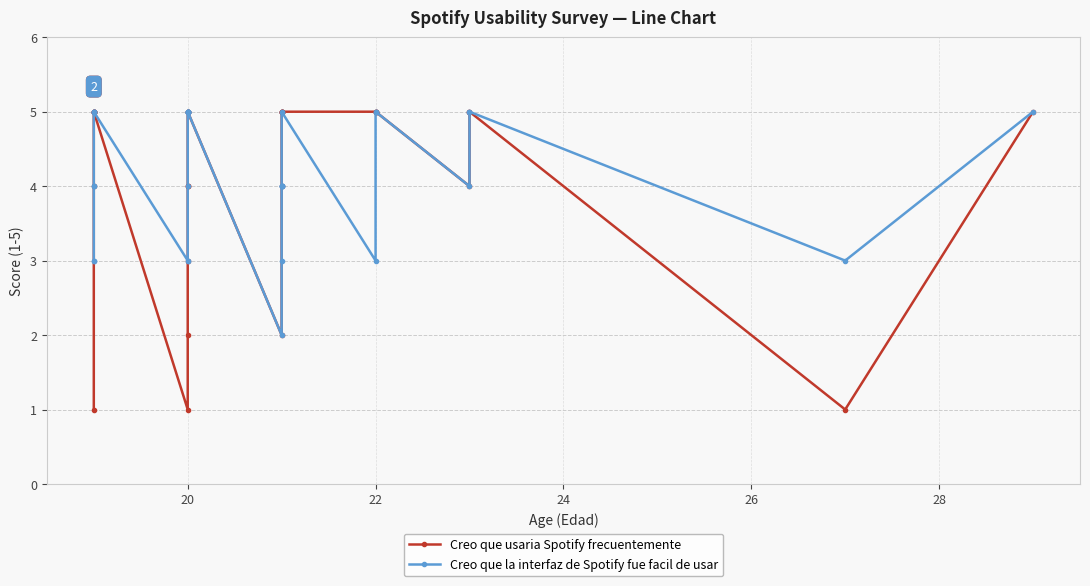

What is the difference between the second highest and second lowest values in the Creo que la interfaz de Spotify fue facil de usar series?

2